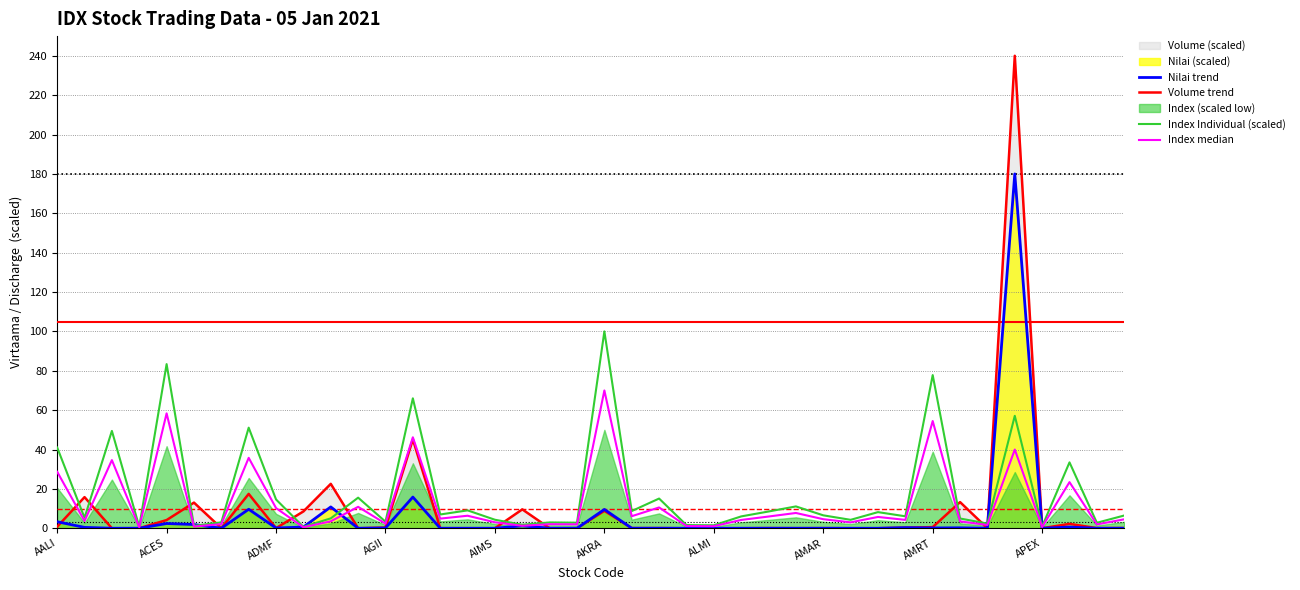

Does the chart display data point markers on the line(s)?

No